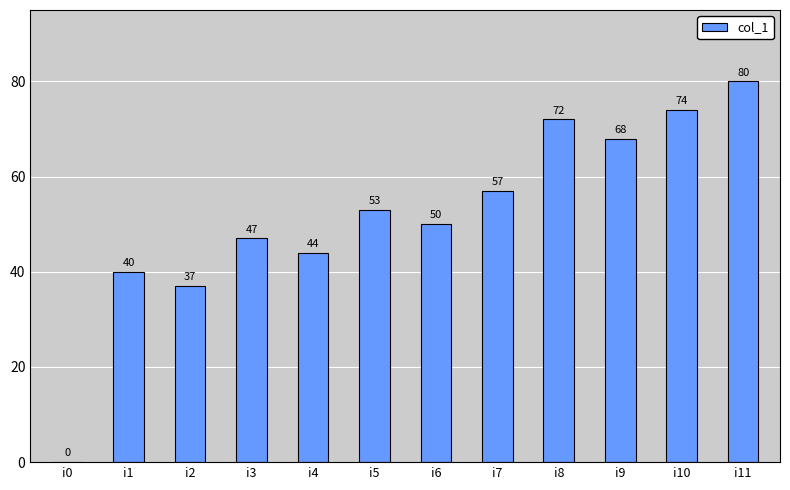

What is the change in value from i6 to i11?

+30